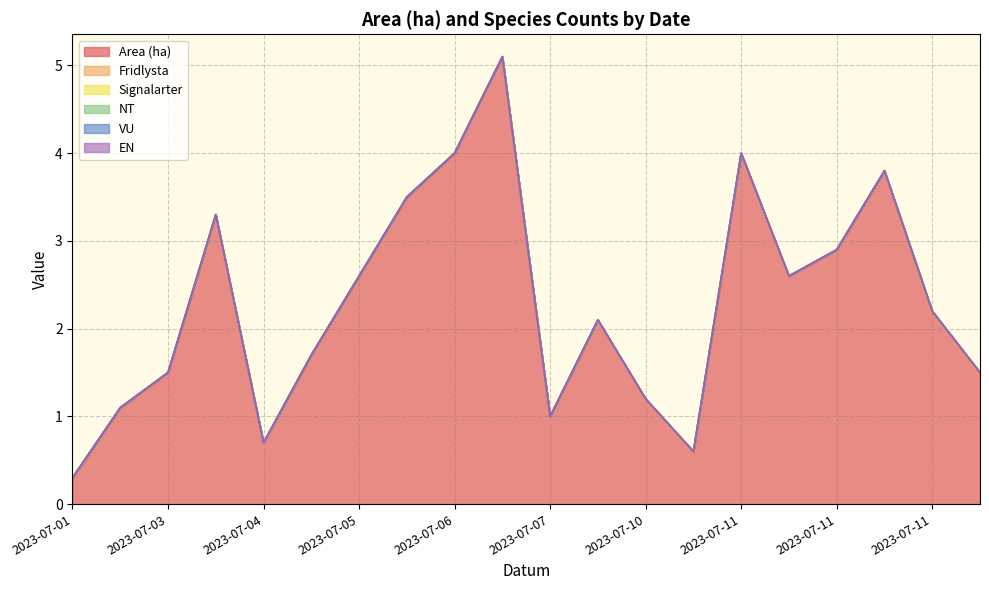

True or false: VU and EN intersect in this chart.

False